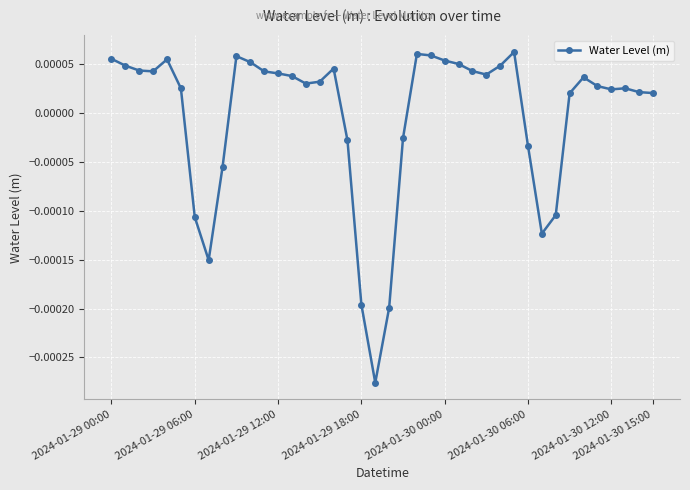

True or false: the data has more than 0 interior local peaks.

True